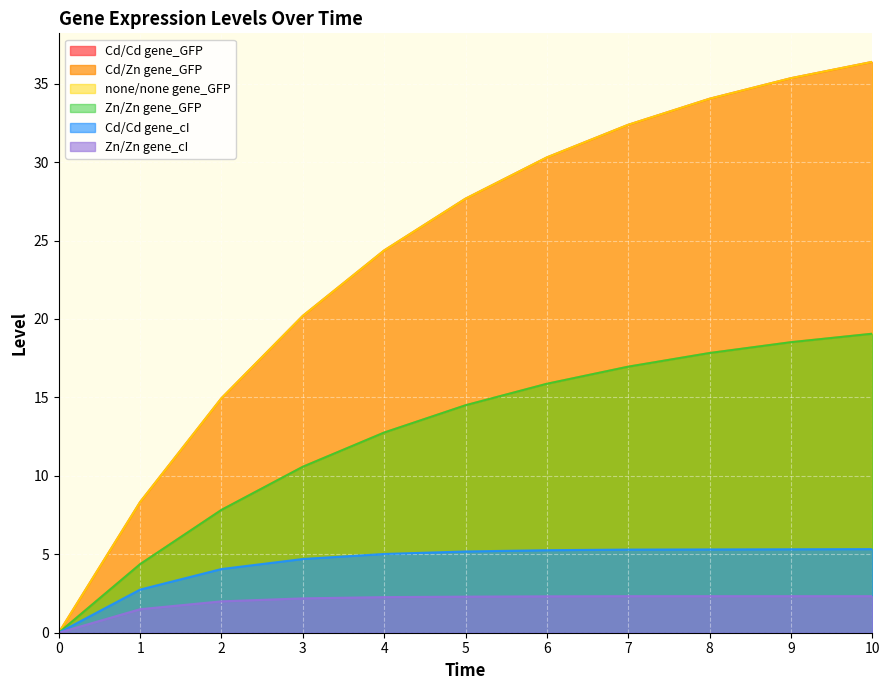

Reading right to left, list all the values displayed in this chart.

Cd/Cd gene_GFP: 36.4	35.4	34.0	32.4	30.3	27.7	24.4	20.2	14.9	8.3	0.0
Cd/Zn gene_GFP: 19.1	18.5	17.8	17.0	15.9	14.5	12.8	10.6	7.8	4.4	0.0
none/none gene_GFP: 36.4	35.4	34.0	32.4	30.3	27.7	24.4	20.2	14.9	8.3	0.0
Zn/Zn gene_GFP: 19.1	18.5	17.8	17.0	15.9	14.5	12.8	10.6	7.8	4.4	0.0
Cd/Cd gene_cI: 5.3	5.3	5.3	5.3	5.3	5.2	5.0	4.7	4.1	2.8	0.0
Zn/Zn gene_cI: 2.3	2.3	2.3	2.3	2.3	2.3	2.3	2.2	2.0	1.5	0.0